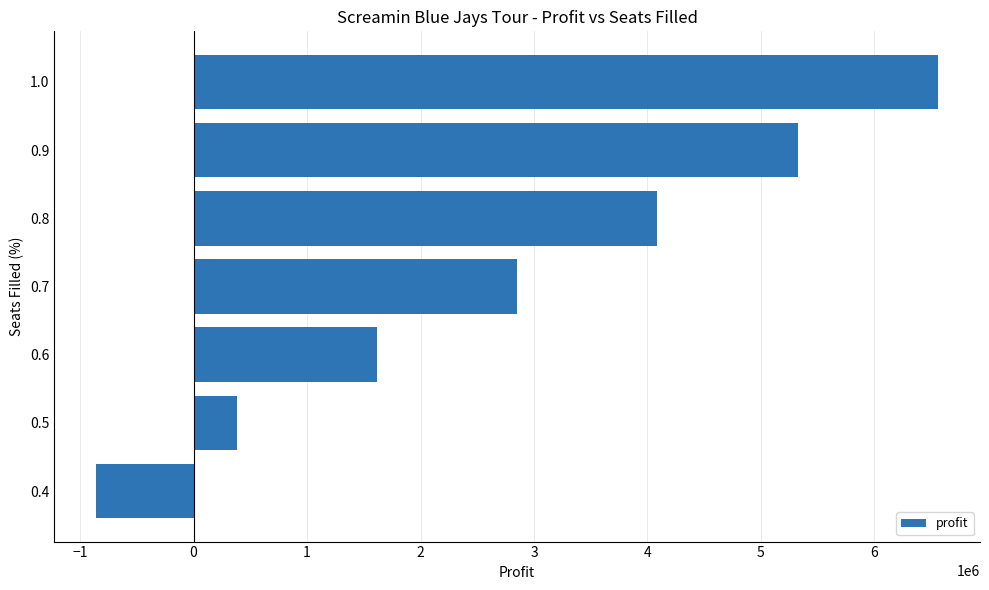

What is the average value?

2852000